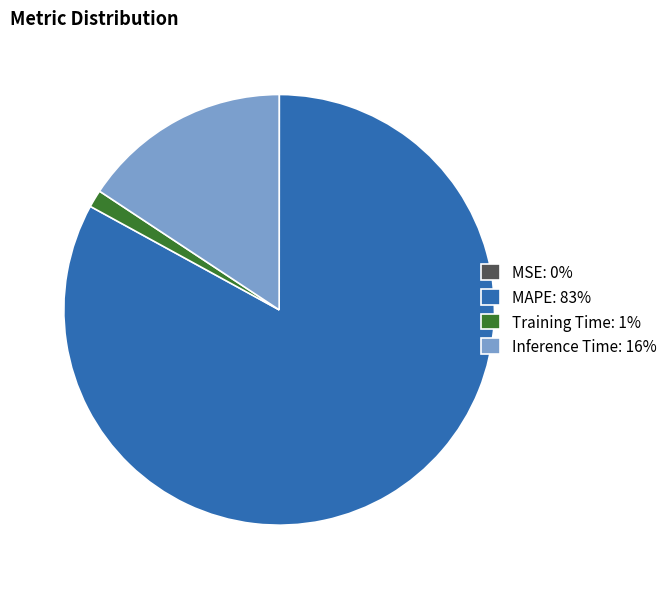

Do Training Time: 1% and Inference Time: 16% together represent more than half of the pie?

No